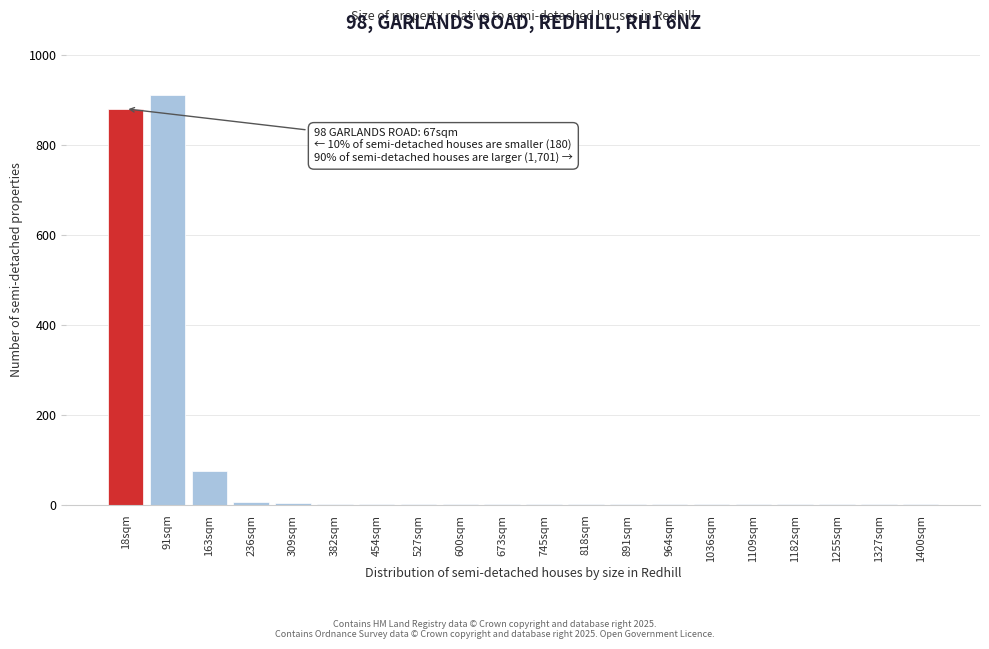

Where is the data nearest to the value 455?

163sqm